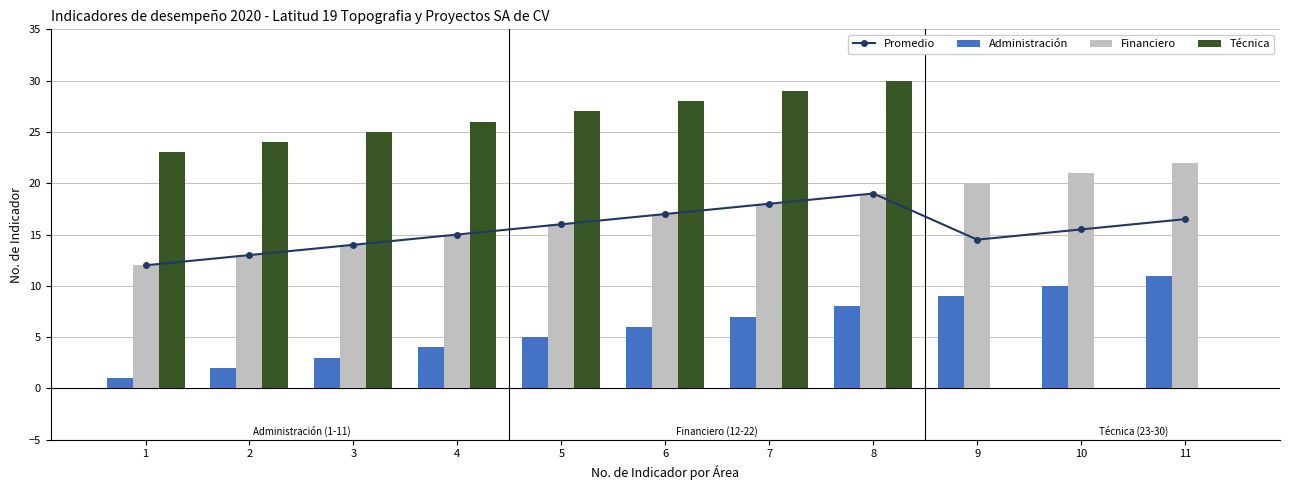

What are all the series names shown in the legend?

Promedio, Administración, Financiero, Técnica